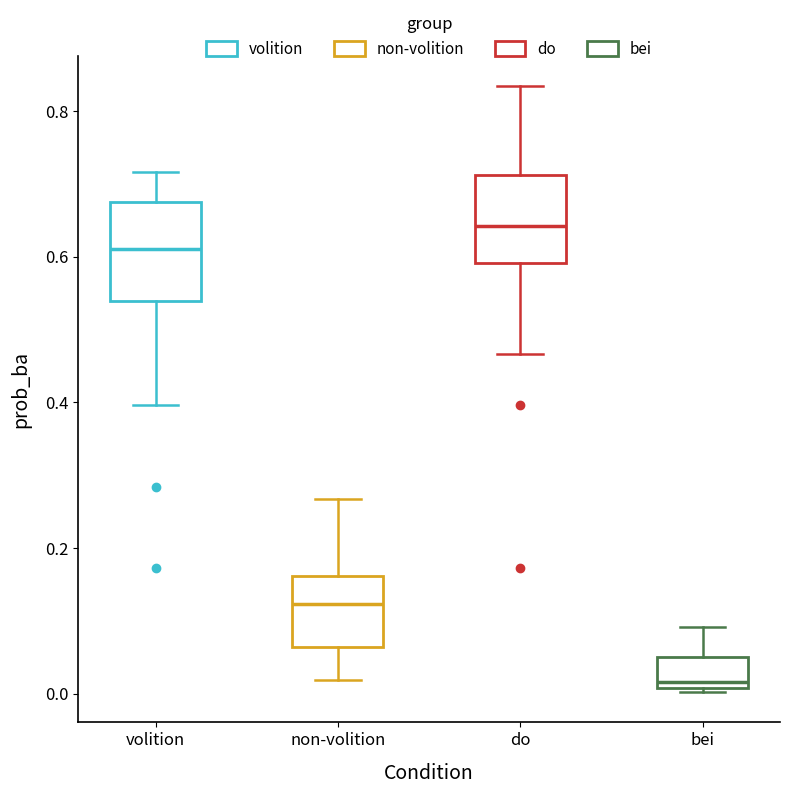

Reading left to right, transcribe this box plot: for each box, give where its median line is, the range the box spans, and where its two whiskers end, as read against the y-axis. The values are not printed on the chart, so give them approximately, as read against the axis.

volition: median 0.62, box 0.54 to 0.68, whiskers 0.40 to 0.72
non-volition: median 0.12, box 0.06 to 0.16, whiskers 0.02 to 0.26
do: median 0.64, box 0.60 to 0.72, whiskers 0.46 to 0.84
bei: median 0.02, box 0.00 to 0.06, whiskers 0.00 to 0.10